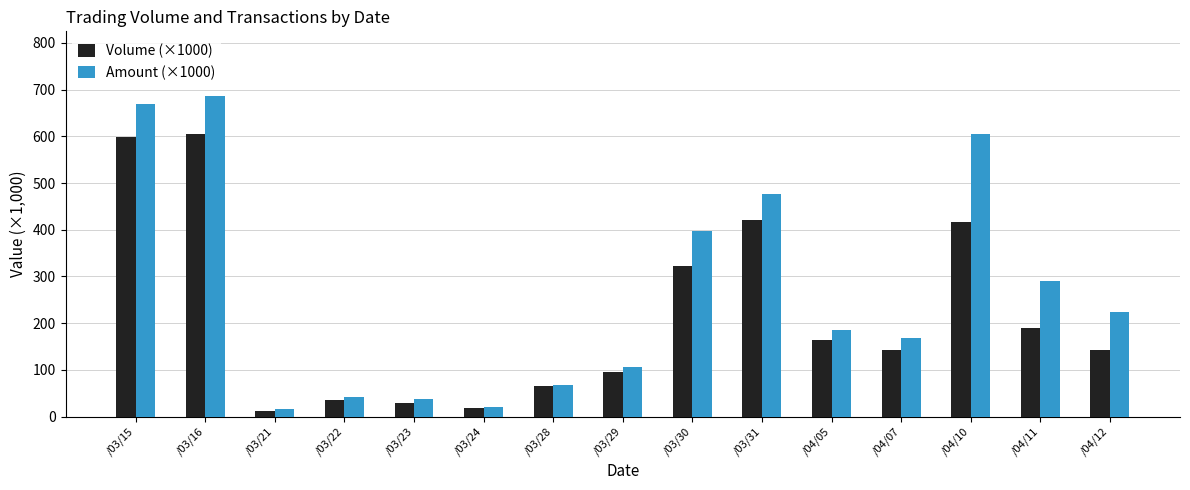

What is the label of the 9th bar from the right?

/03/28